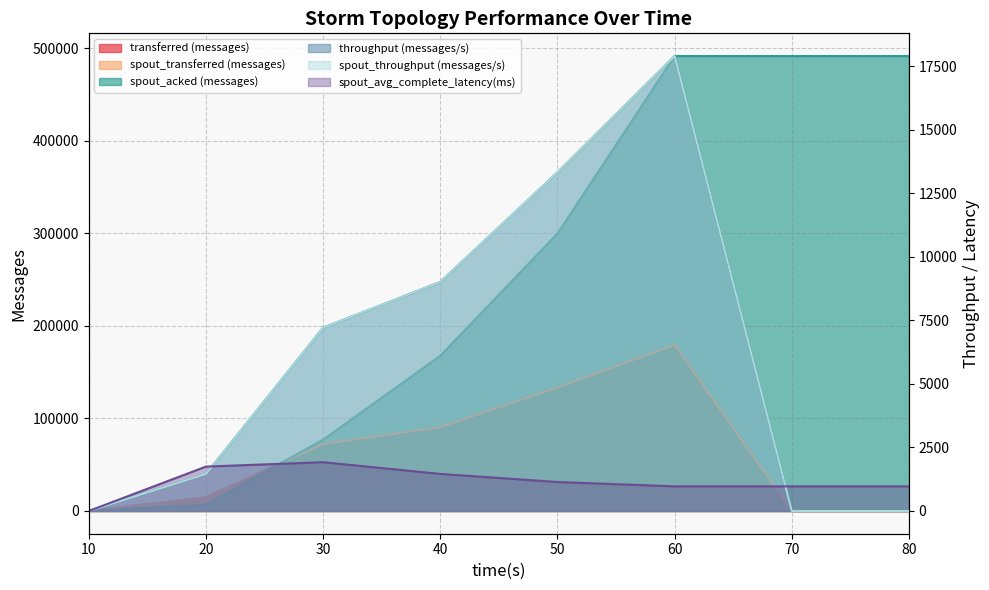

Between which two adjacent categories do spout_transferred (messages) and spout_avg_complete_latency(ms) first intersect?

60 and 70